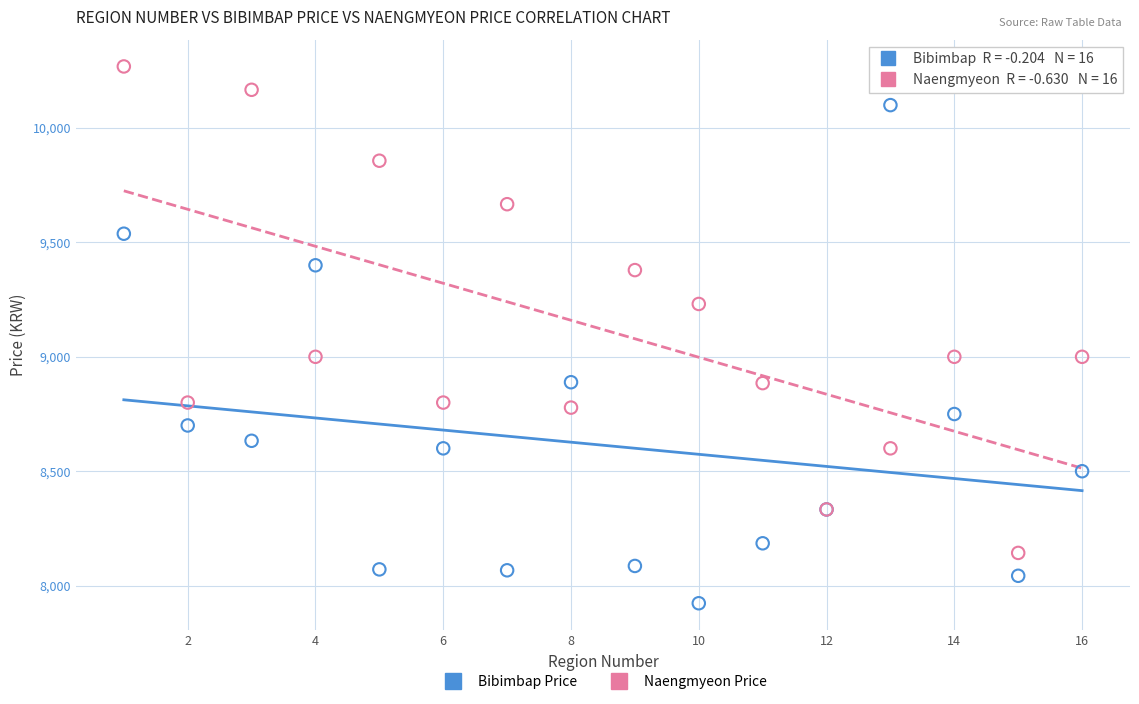

Which series reaches the maximum Y coordinate?

Naengmyeon Price